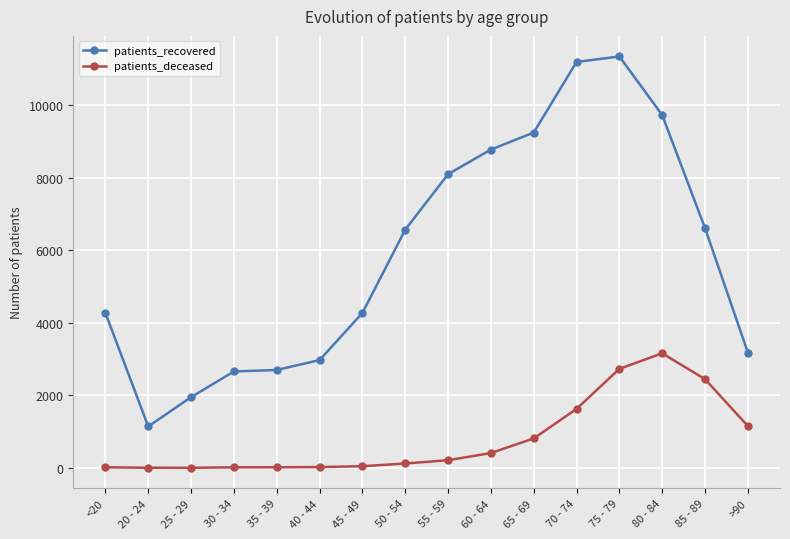

What is the lowest value of the patients_recovered series?

1143